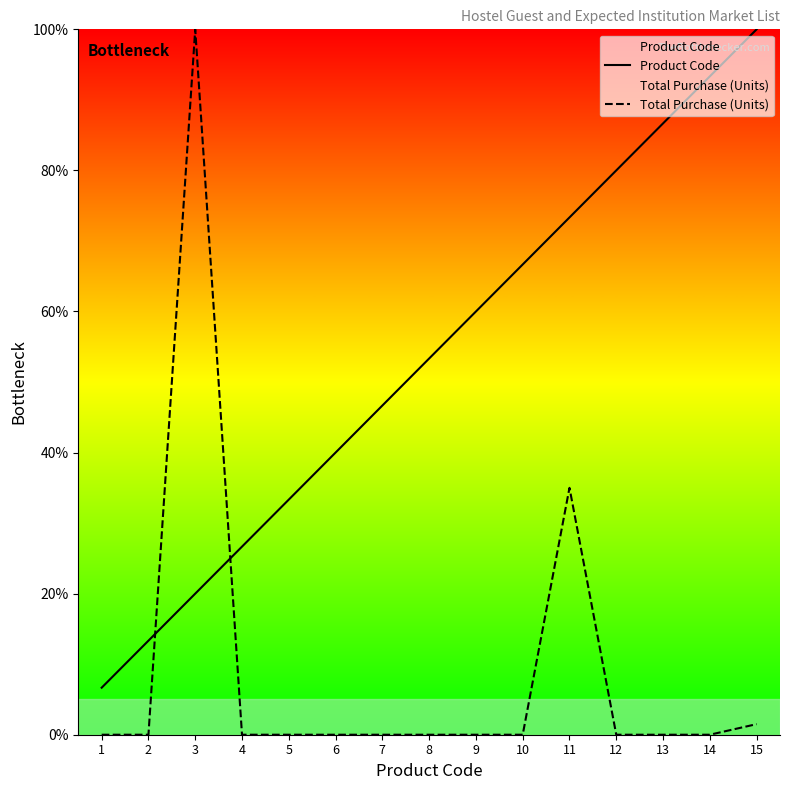

What is the total value across all series at 15?

101.5